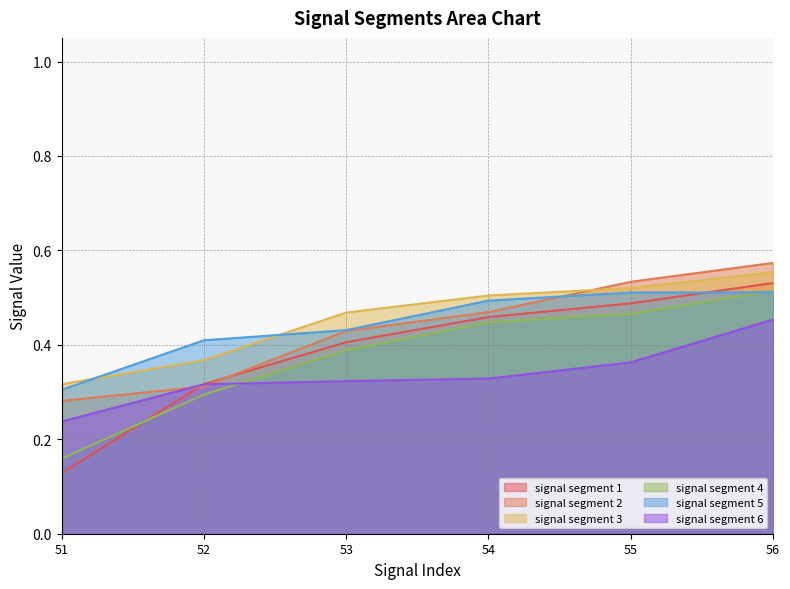

True or false: signal segment 3 has a value of 0.5 at 52.

False